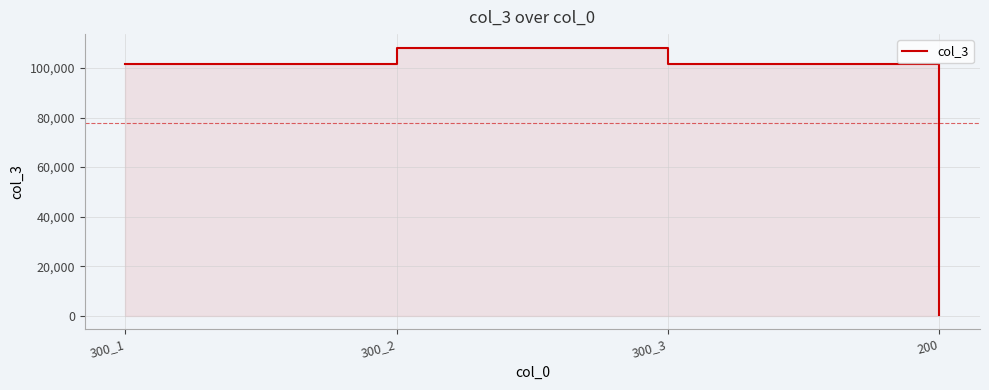

The value at 200 is 43. True or false?

False